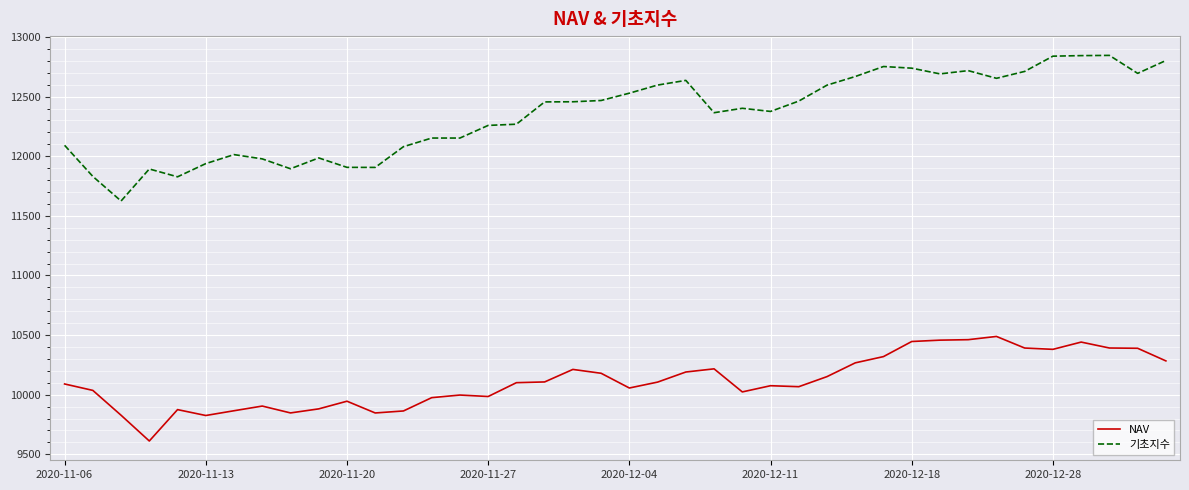

Rank the series by their average value, from highest to lowest.

기초지수, NAV